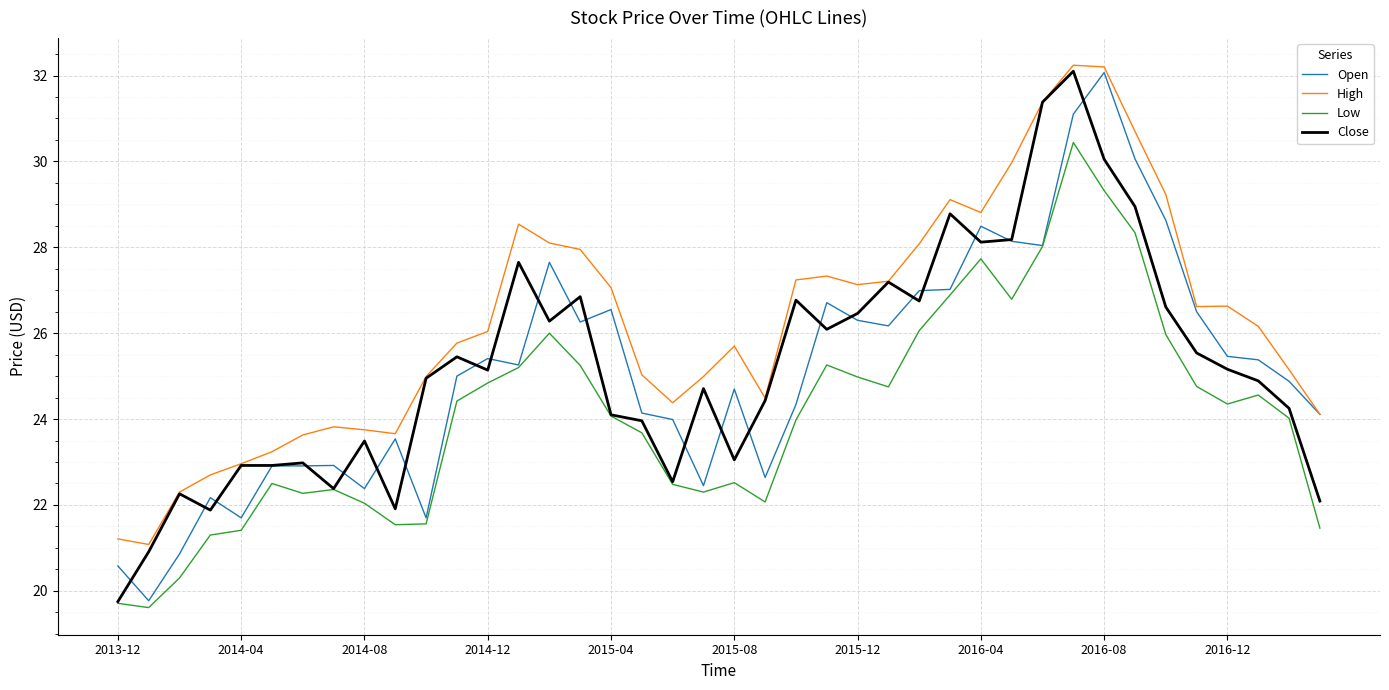

What is the highest value of the Low series?

30.4